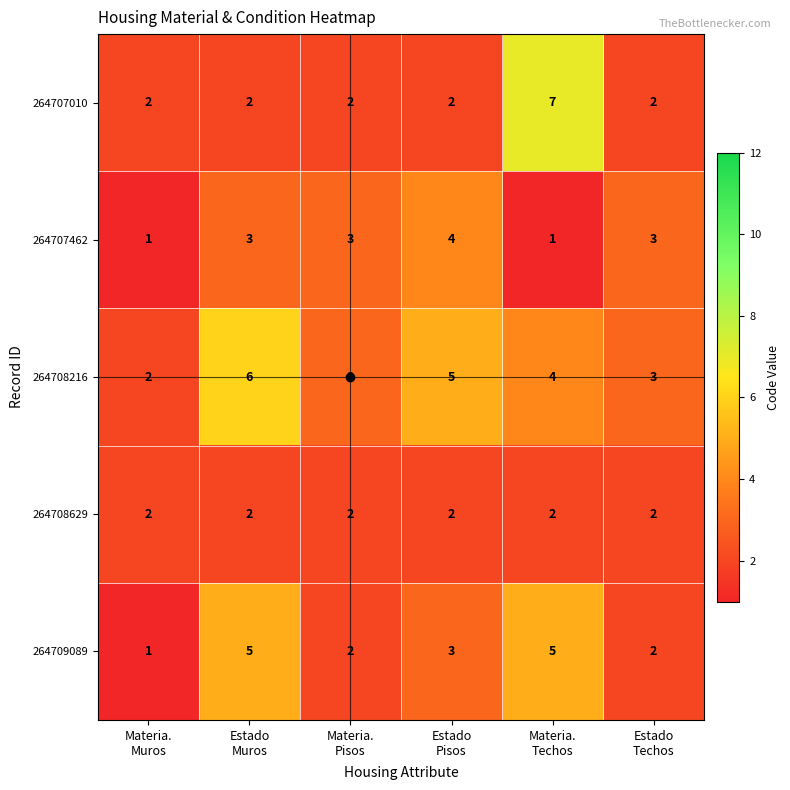

Which label corresponds to the largest value in the chart?

Materia.
Techos